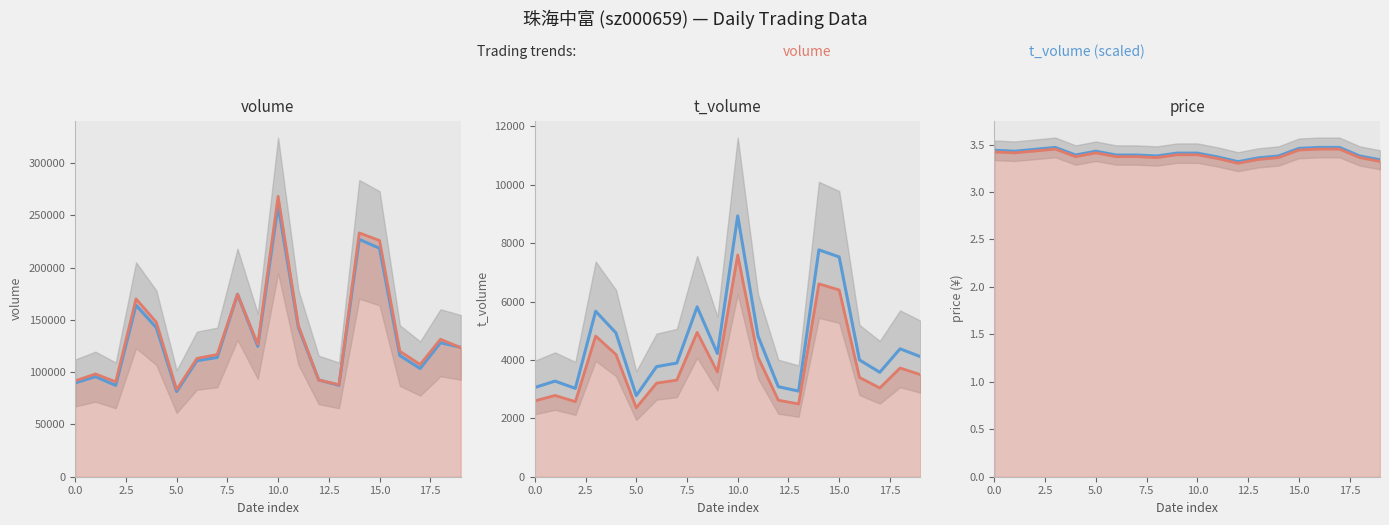

The related (red) series shows 3.4 at 18. True or false?

True